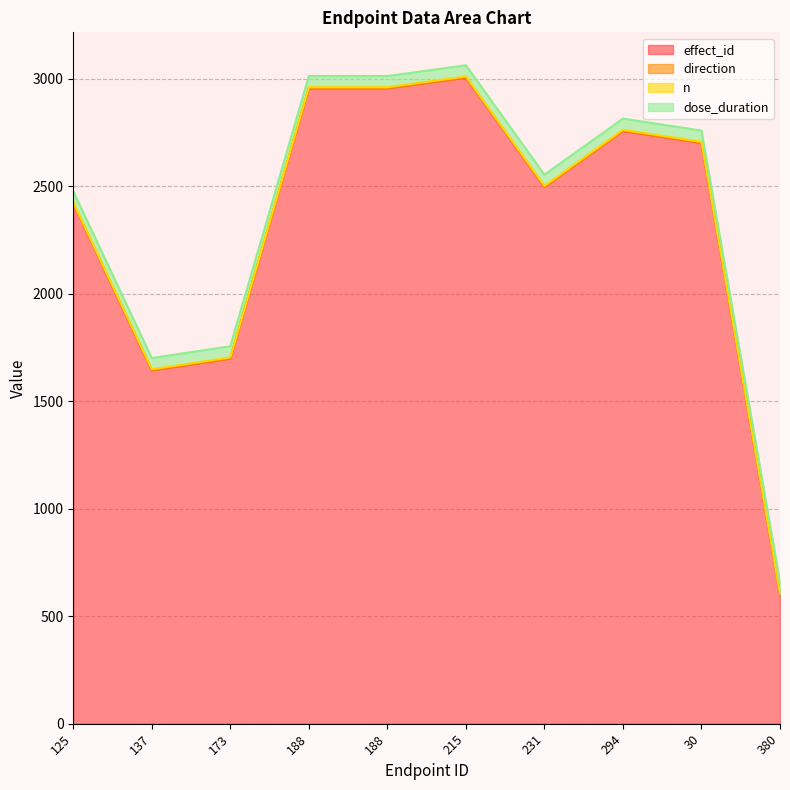

At how many categories does at least one series exceed 1791?

7